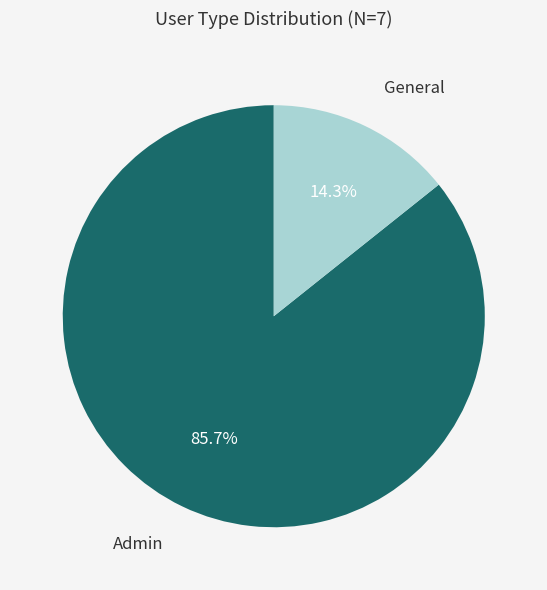

What percentage is the General slice, to the nearest percent?

14%